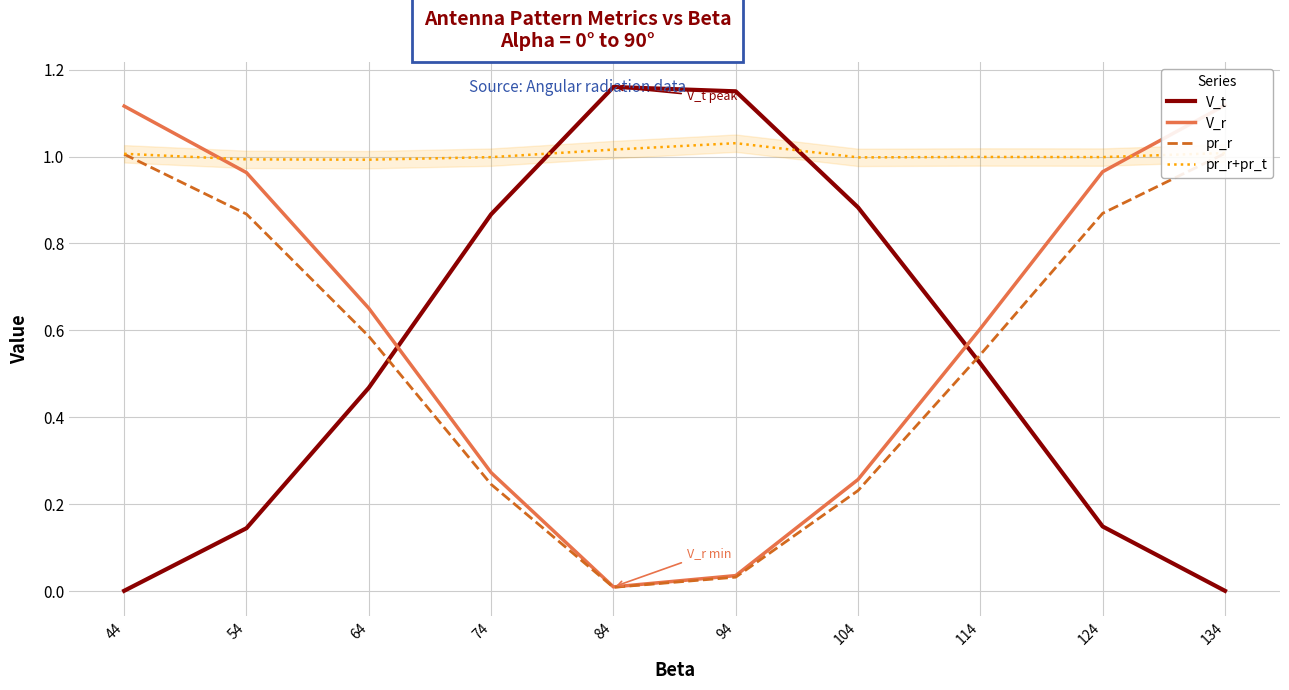

At how many categories does at least one series exceed 0?

10